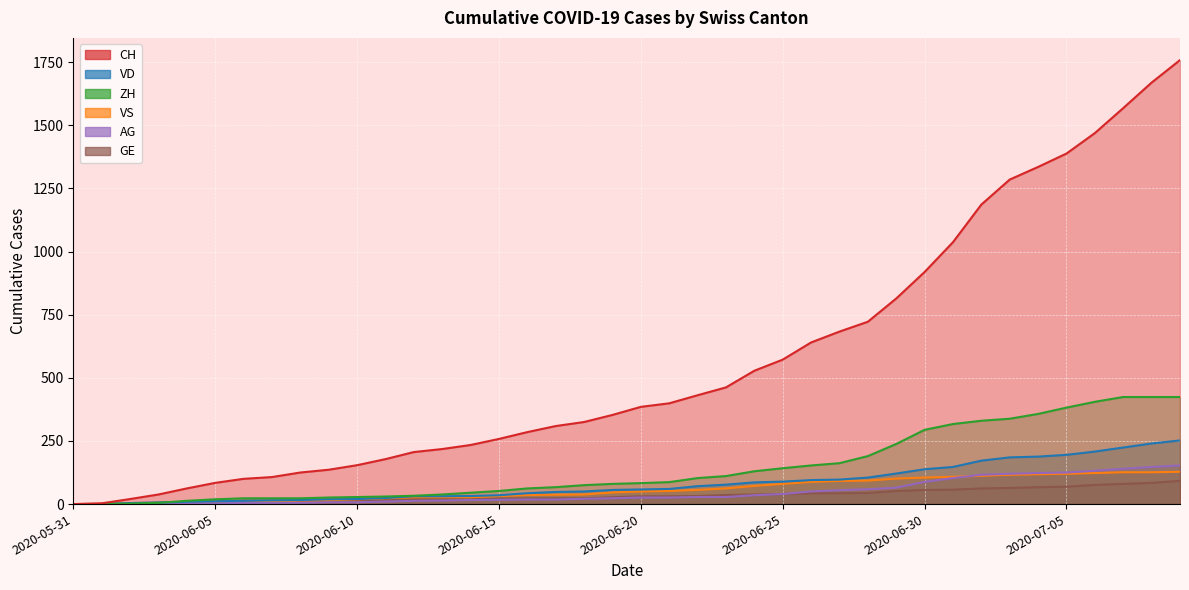

True or false: VD has more than 0 interior local peaks.

False